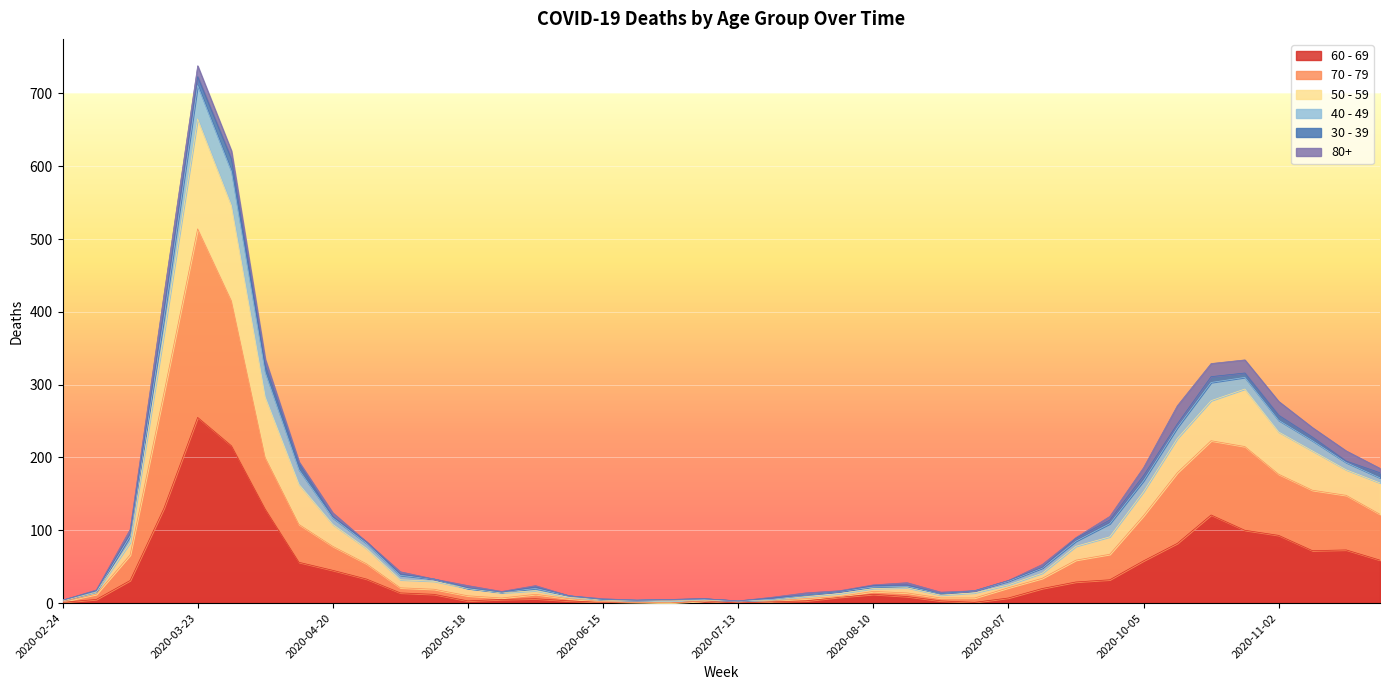

What is the greatest value displayed?

723